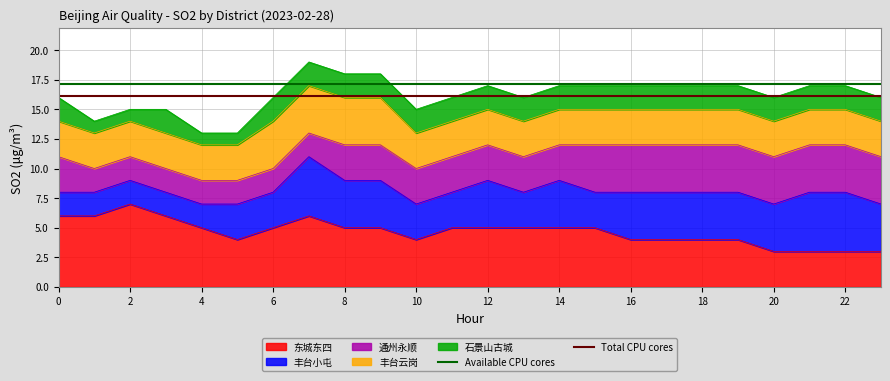

The value of 东城东四 at 18 is 4. True or false?

True